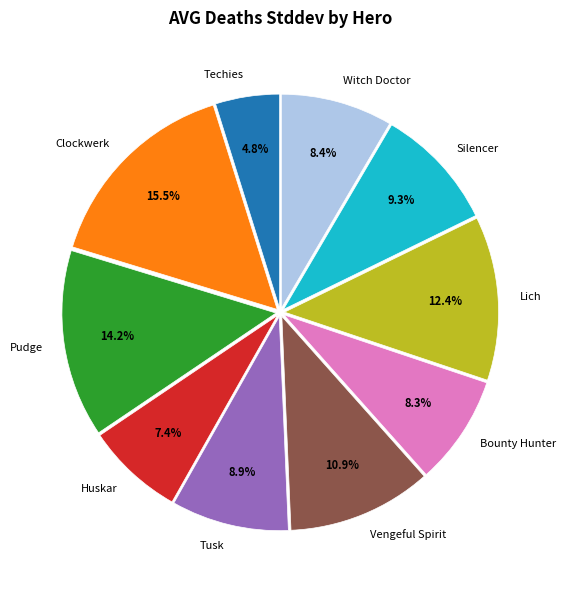

To the nearest percent, what is the difference between the largest and smallest slice percentages?

11%